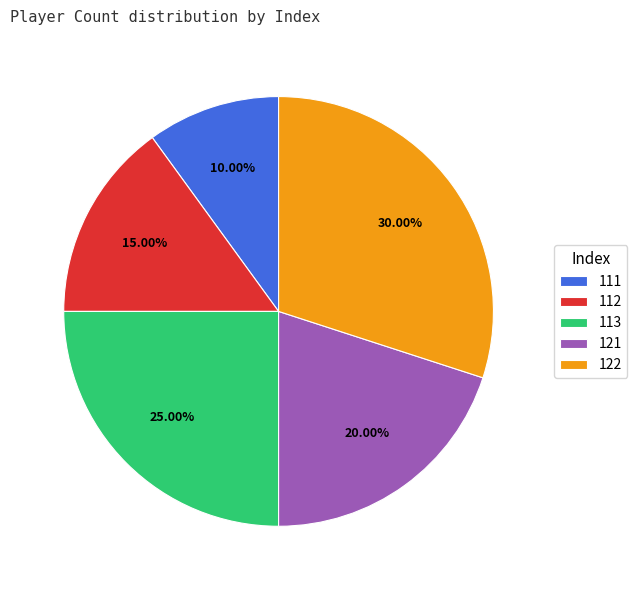

Rank the categories by value from lowest to highest.

111, 112, 121, 113, 122